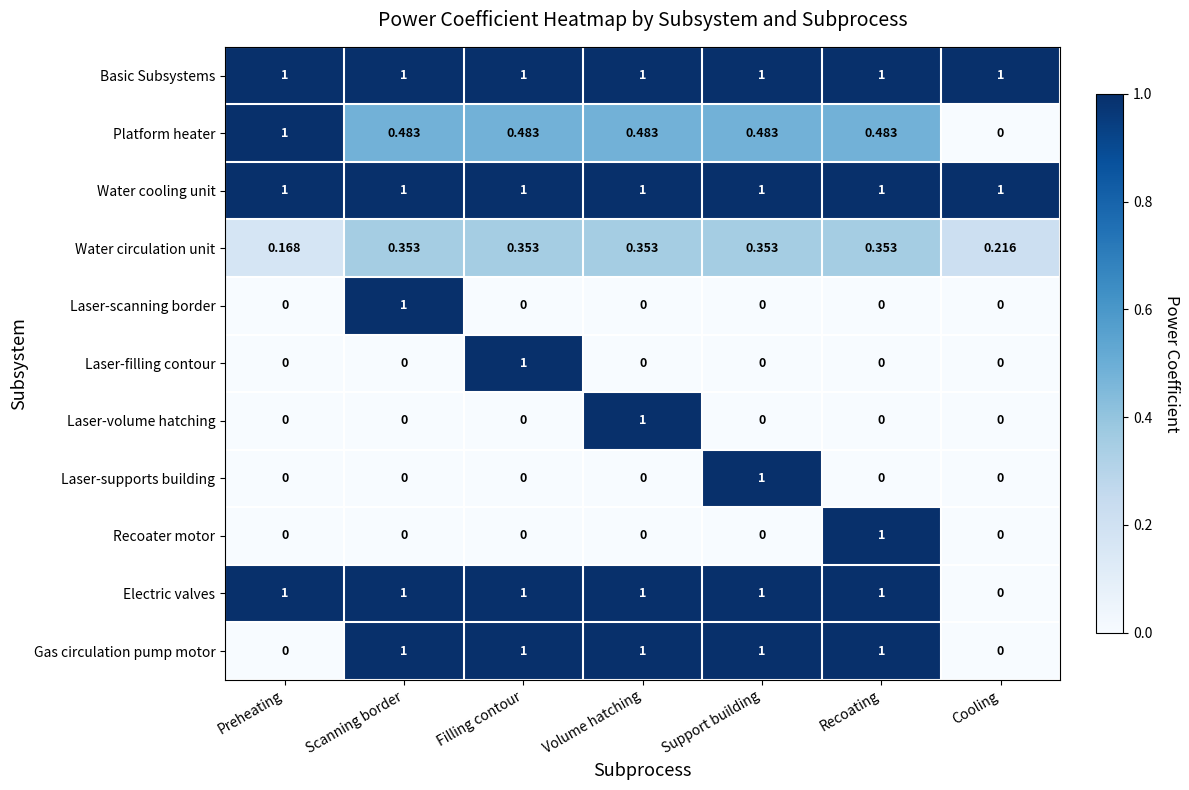

Where is Electric valves nearest to the value 0?

Cooling